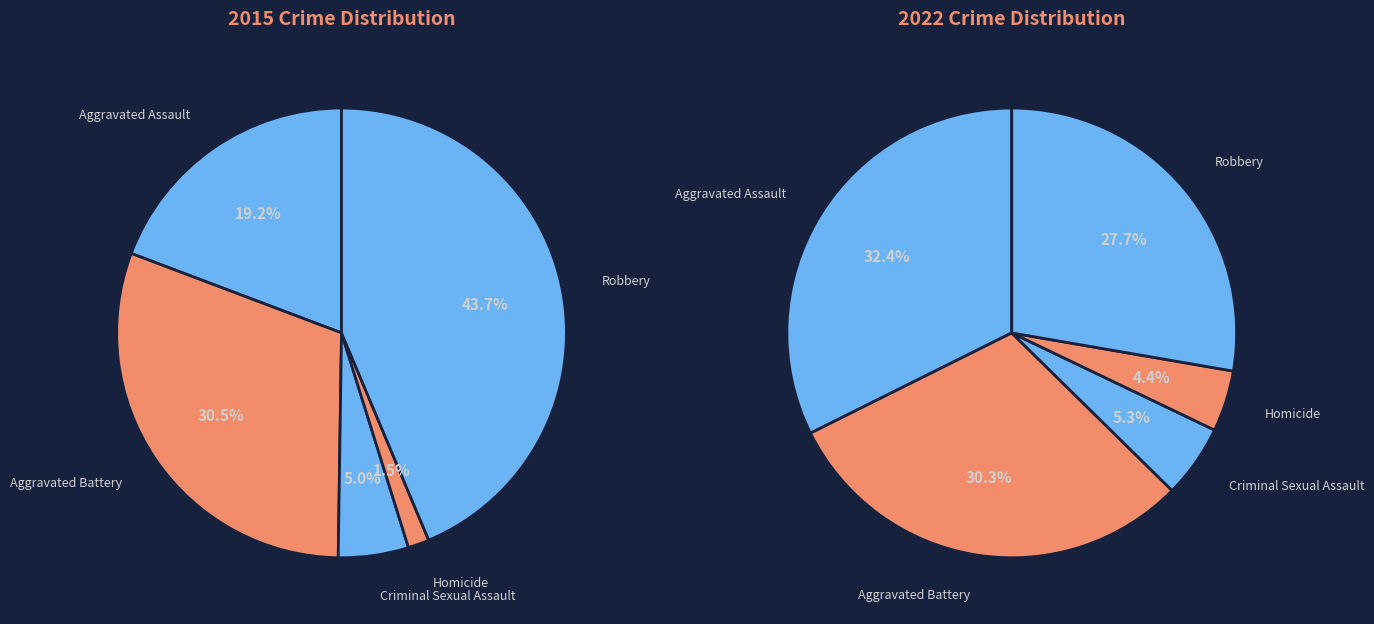

To the nearest percent, what is the combined percentage of 2 and 3?

7%